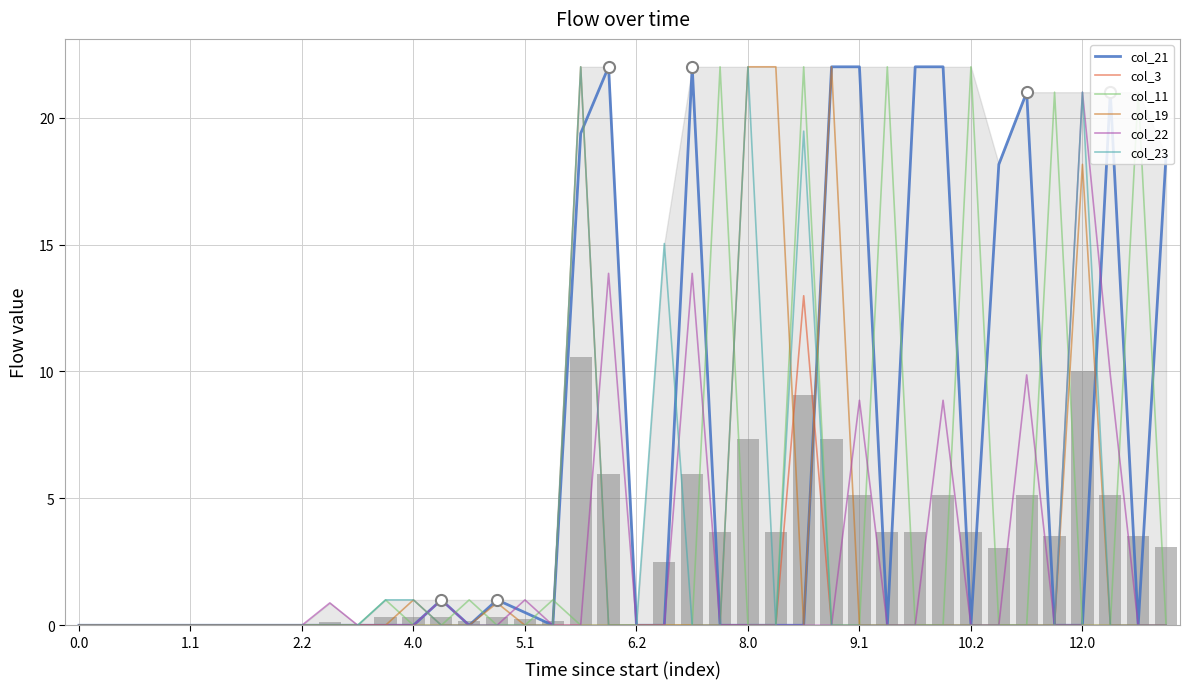

What are all the series names shown in the legend?

col_21, col_3, col_11, col_19, col_22, col_23